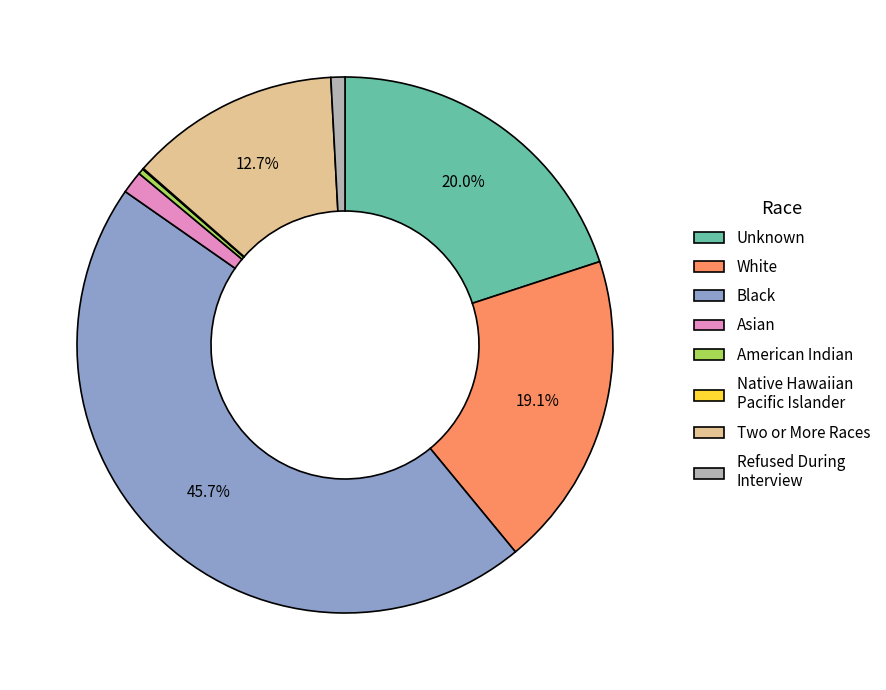

To the nearest percent, what is the difference between the largest and smallest slice percentages?

46%